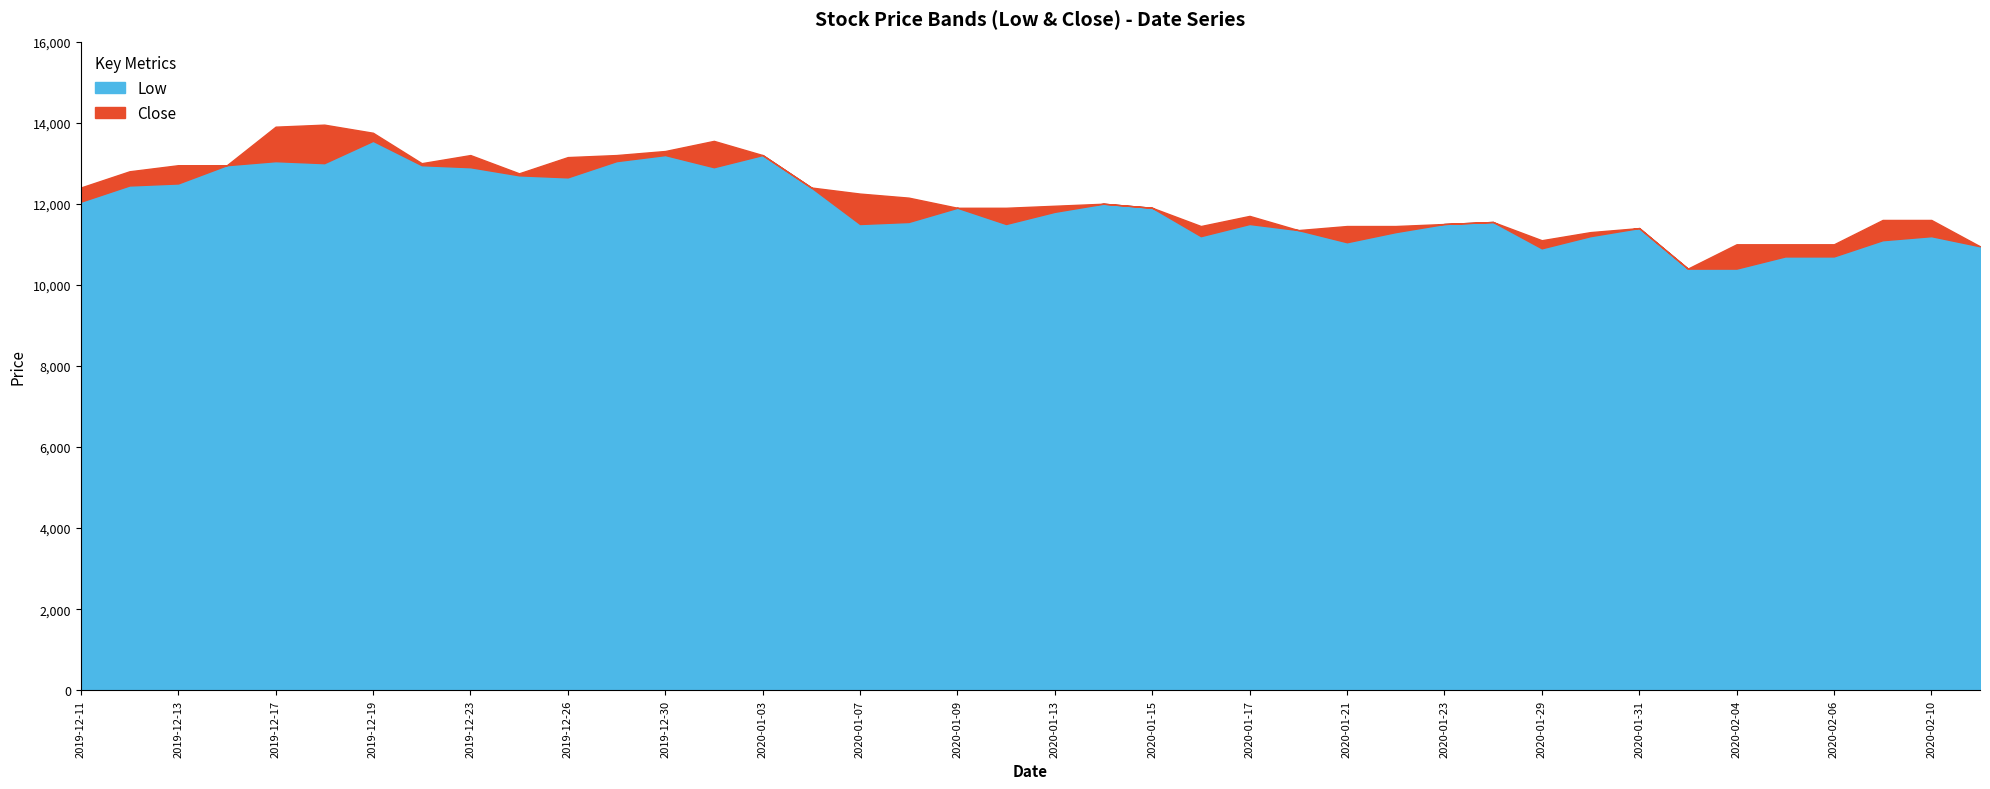

True or false: Low and Close intersect in this chart.

False